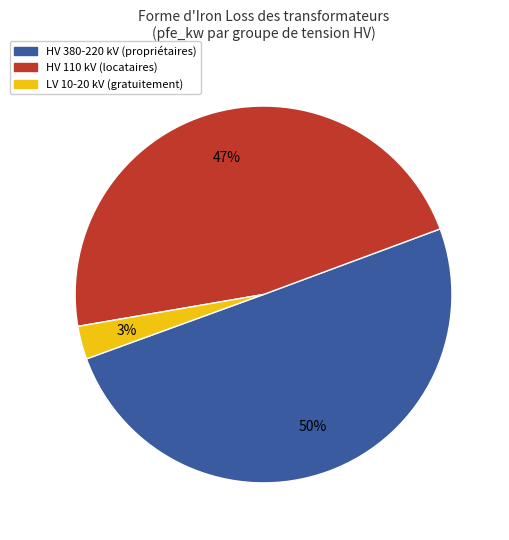

To the nearest percent, what is the difference between the largest and smallest slice percentages?

47%